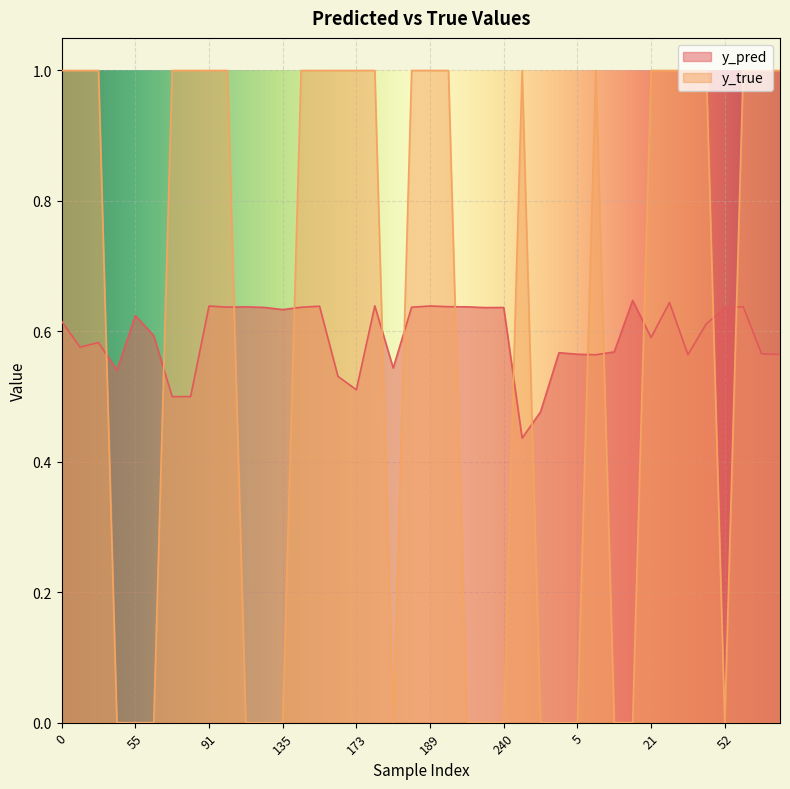

Where is the first local maximum for y_pred?

31